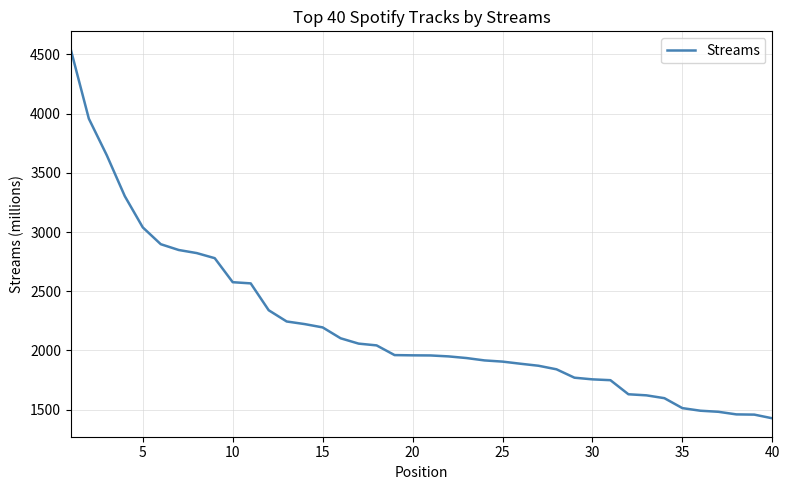

What is the maximum value shown in the chart?

4540